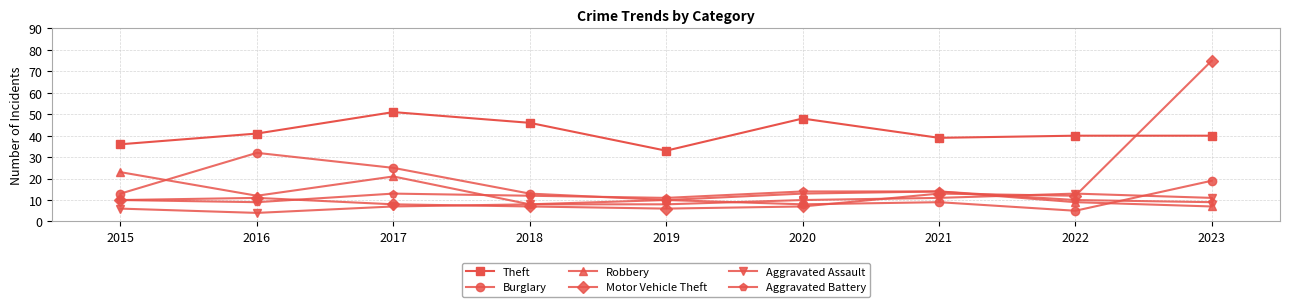

What is the spread (max minus min) of values at 2017?

44